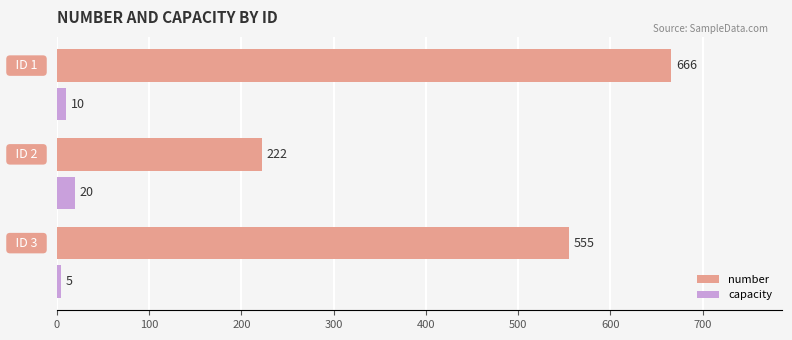

Which series has the largest total across all categories?

number